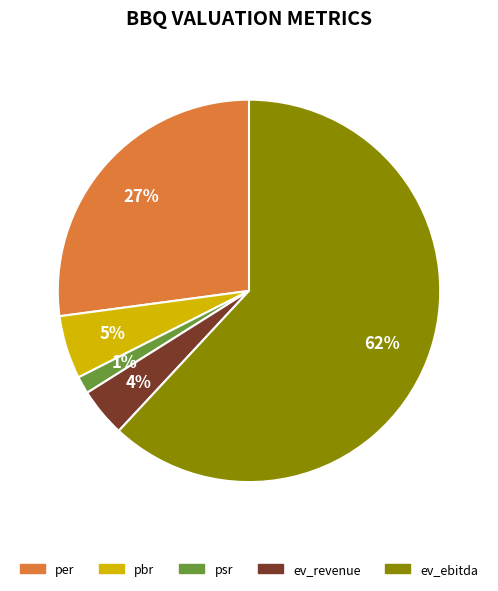

Combined, do pbr and ev_revenue account for over 50%?

No